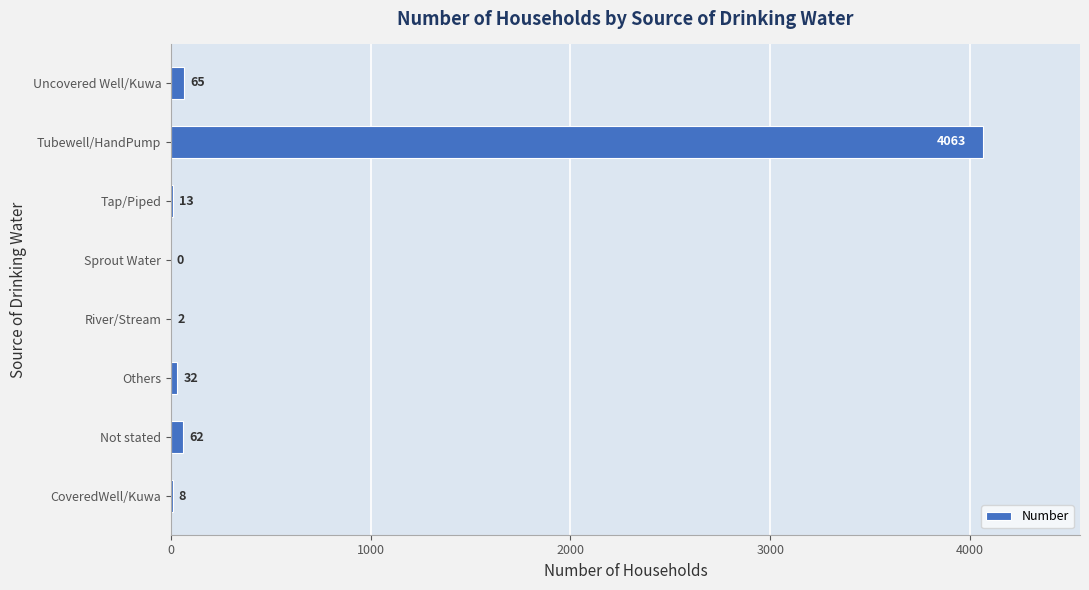

What is the sum of all values?

4245